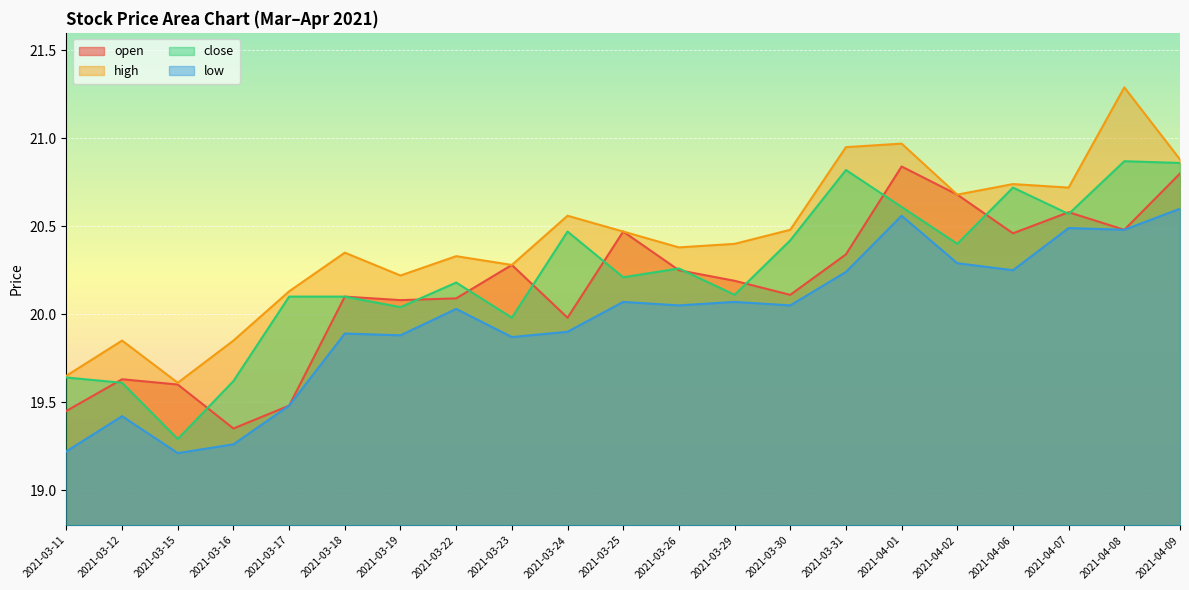

Where is the first local maximum for high?

2021-03-12